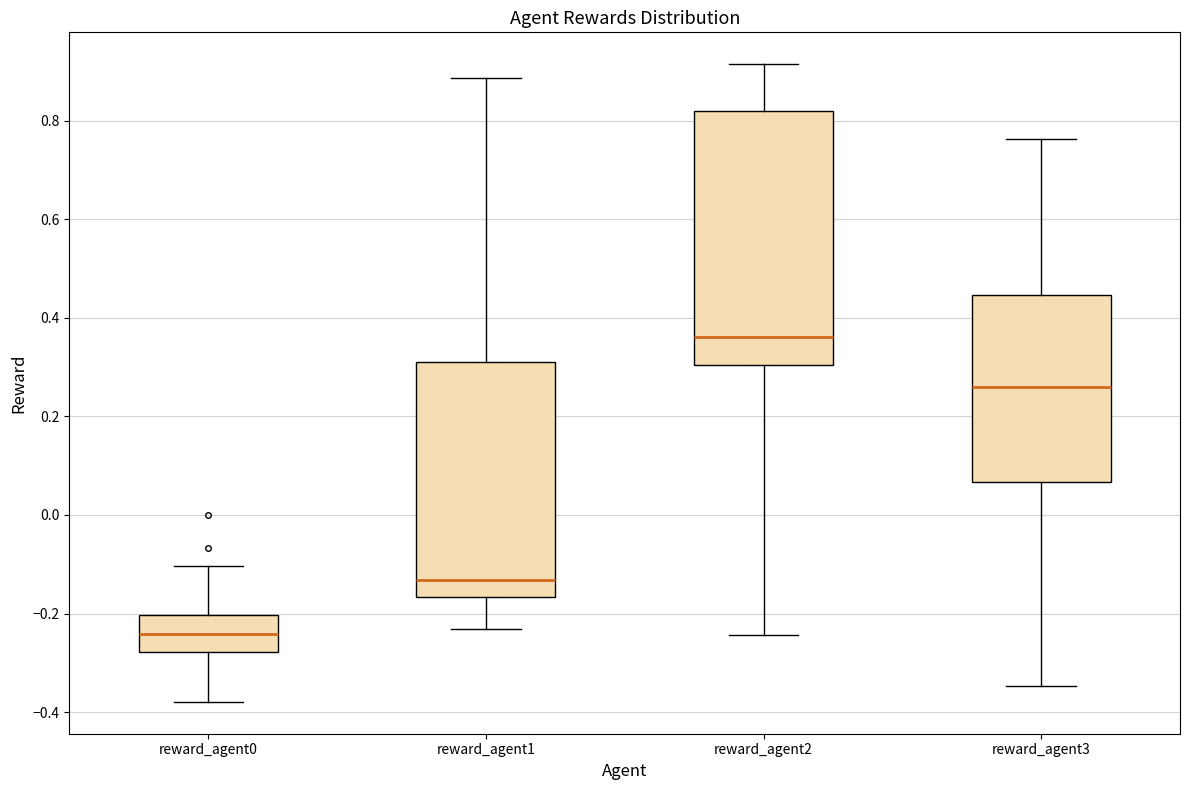

Reading left to right, read every box against the y-axis: the position of its median line, the range the box covers, and the ends of its whiskers. The values are not printed on the chart, so give them approximately, as read against the axis.

reward_agent0: median -0.24, box -0.28 to -0.20, whiskers -0.38 to -0.10
reward_agent1: median -0.14, box -0.16 to 0.32, whiskers -0.24 to 0.88
reward_agent2: median 0.36, box 0.30 to 0.82, whiskers -0.24 to 0.92
reward_agent3: median 0.26, box 0.06 to 0.44, whiskers -0.34 to 0.76